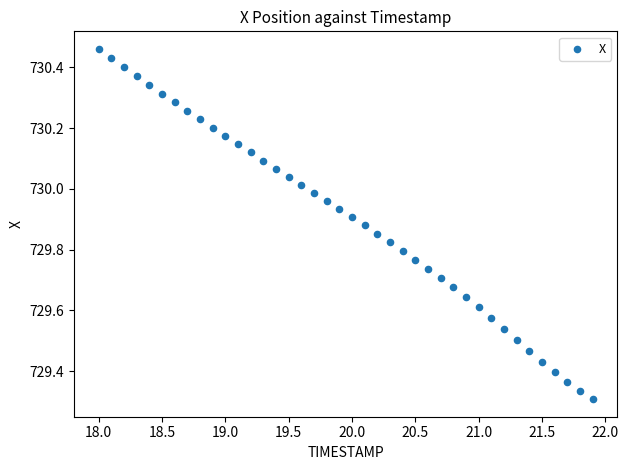

What is the range of Y values (max minus min)?

1.2